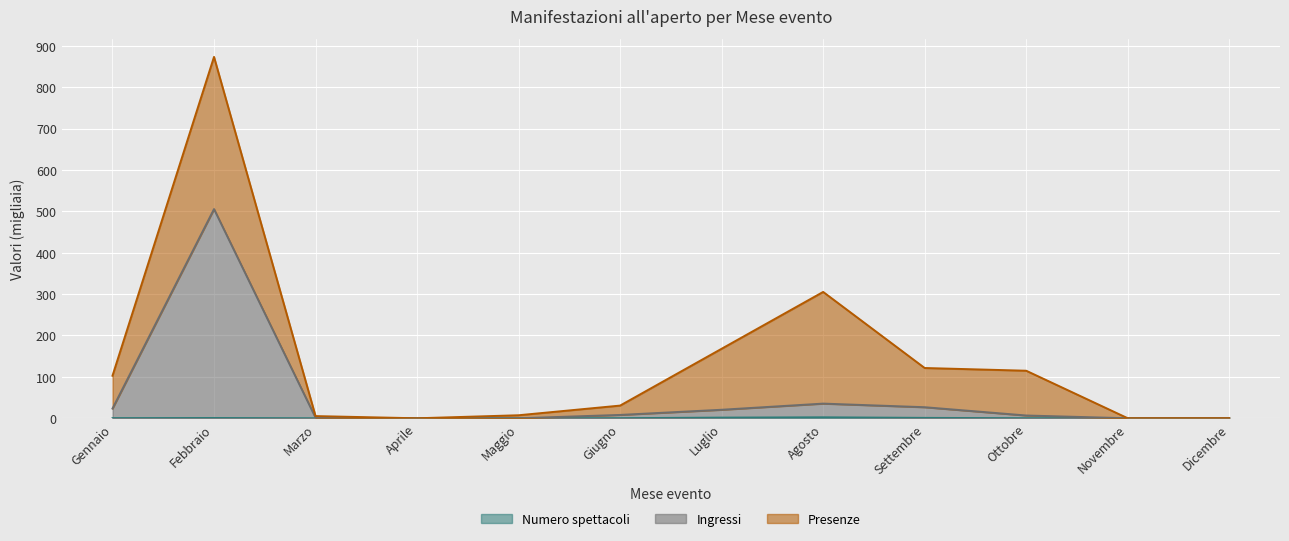

At which category is the sum across all series the highest?

Febbraio